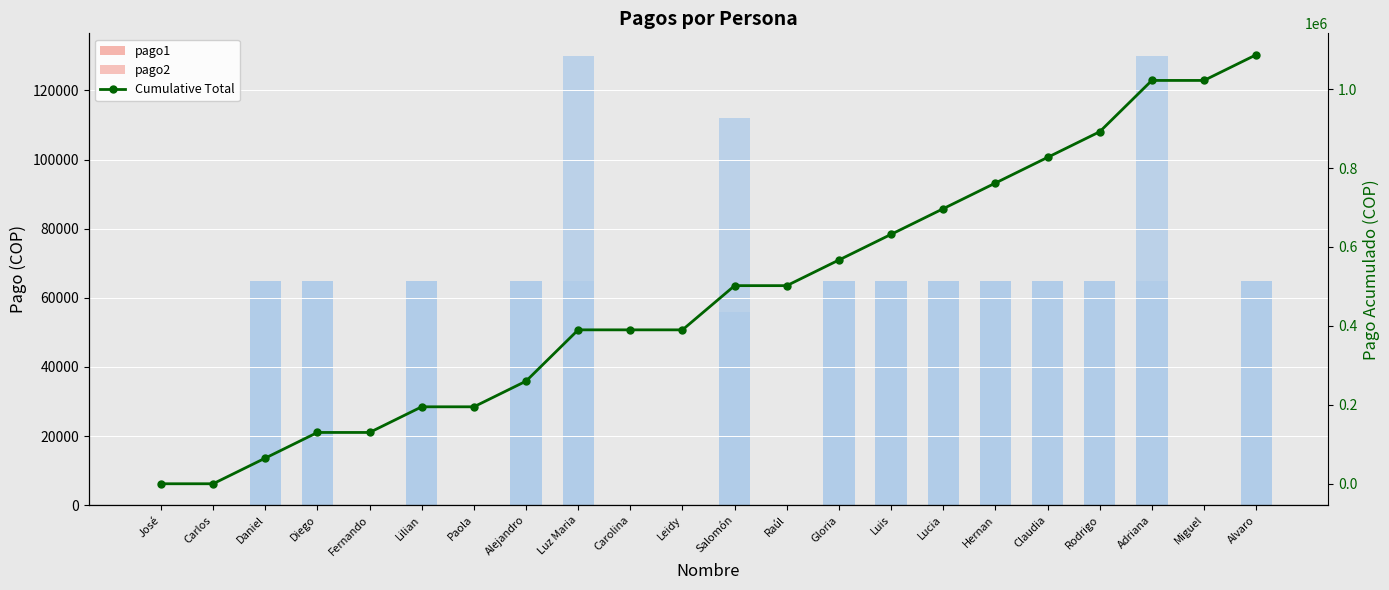

What is the spread (max minus min) of values at Lucia?

697000